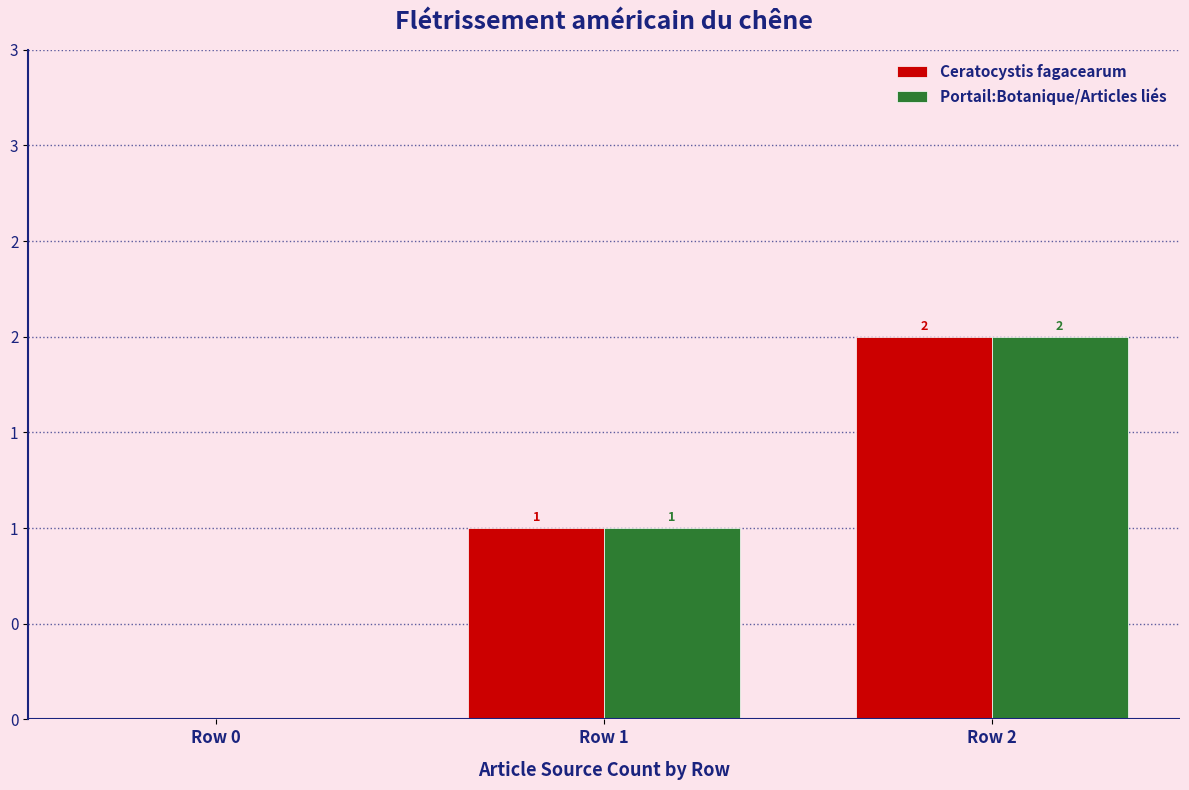

What is the value of the Portail:Botanique/Articles liés bar at the 2nd from the left?

1